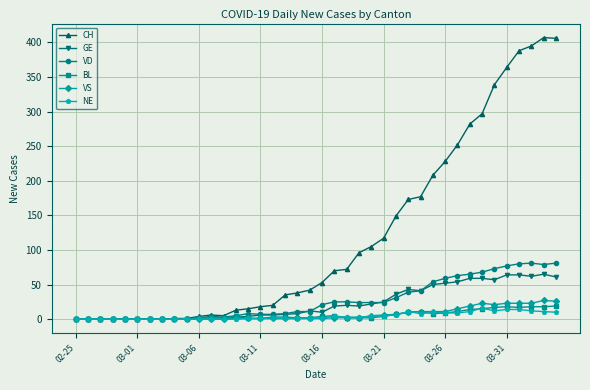

What is the difference between the maximum and minimum values in the VS series?

27